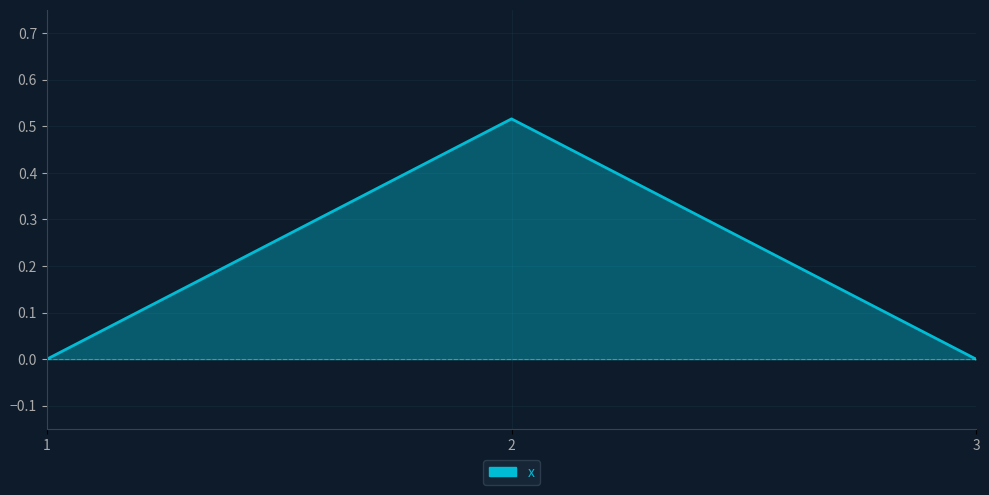

True or false: the data shows -0.3 at 3.

False